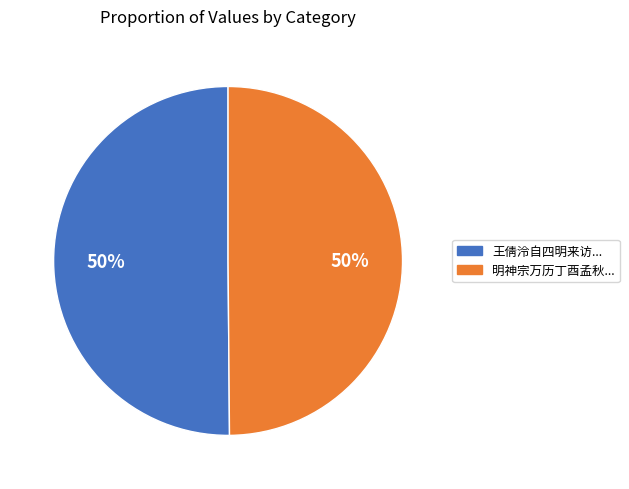

To the nearest percent, what is the average slice percentage?

50%